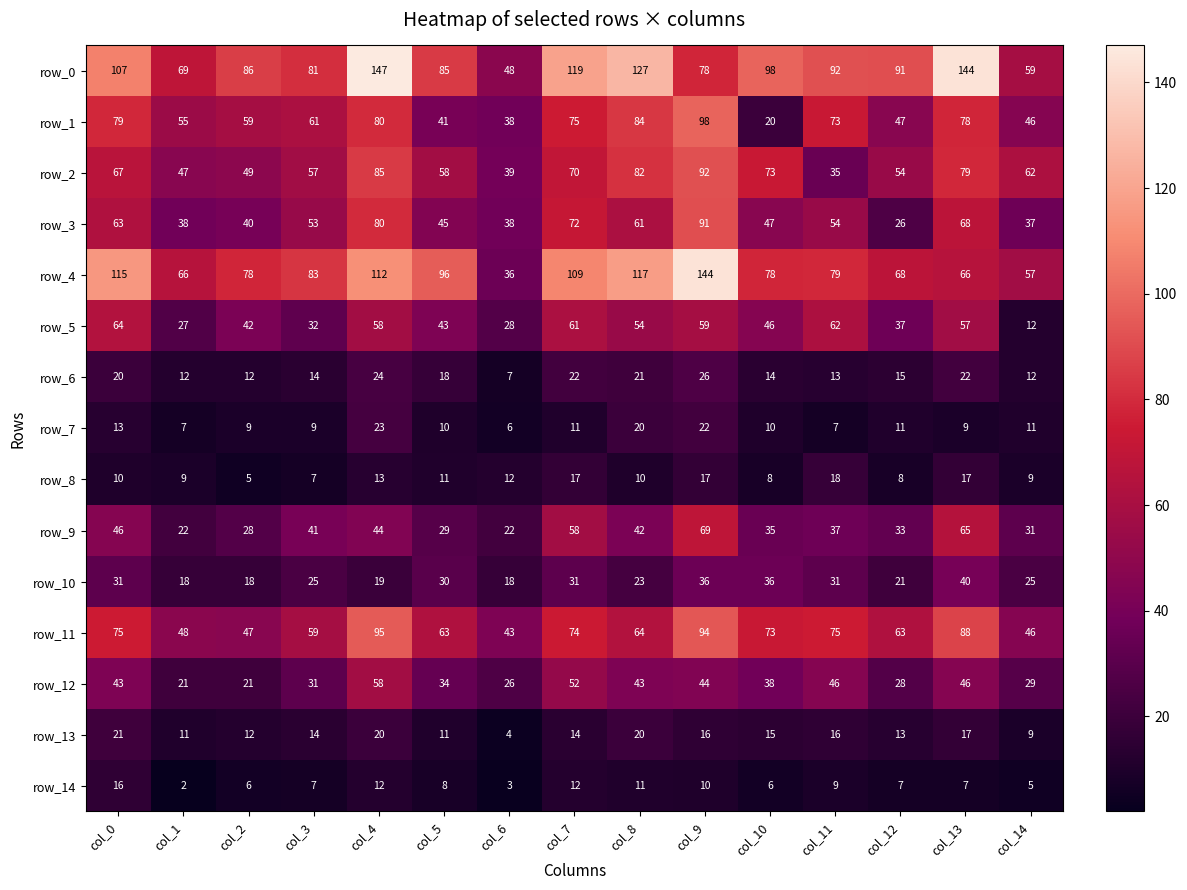

What is the difference between the maximum and minimum values in the row_9 series?

47